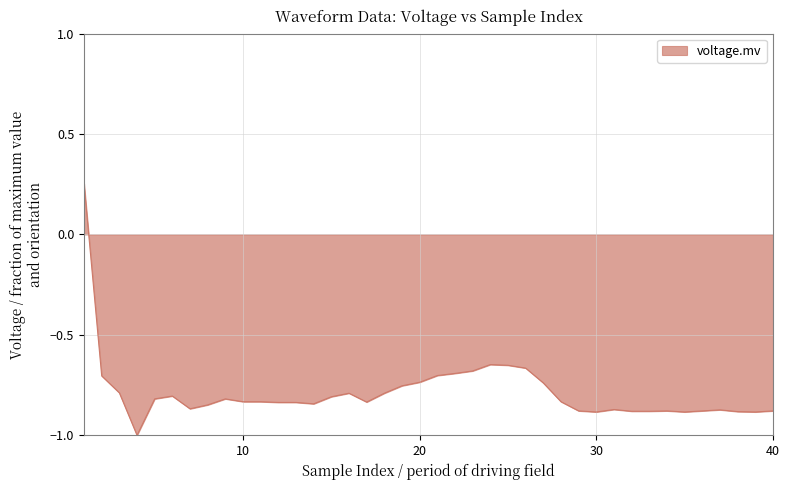

What is the maximum value shown in the chart?

0.3